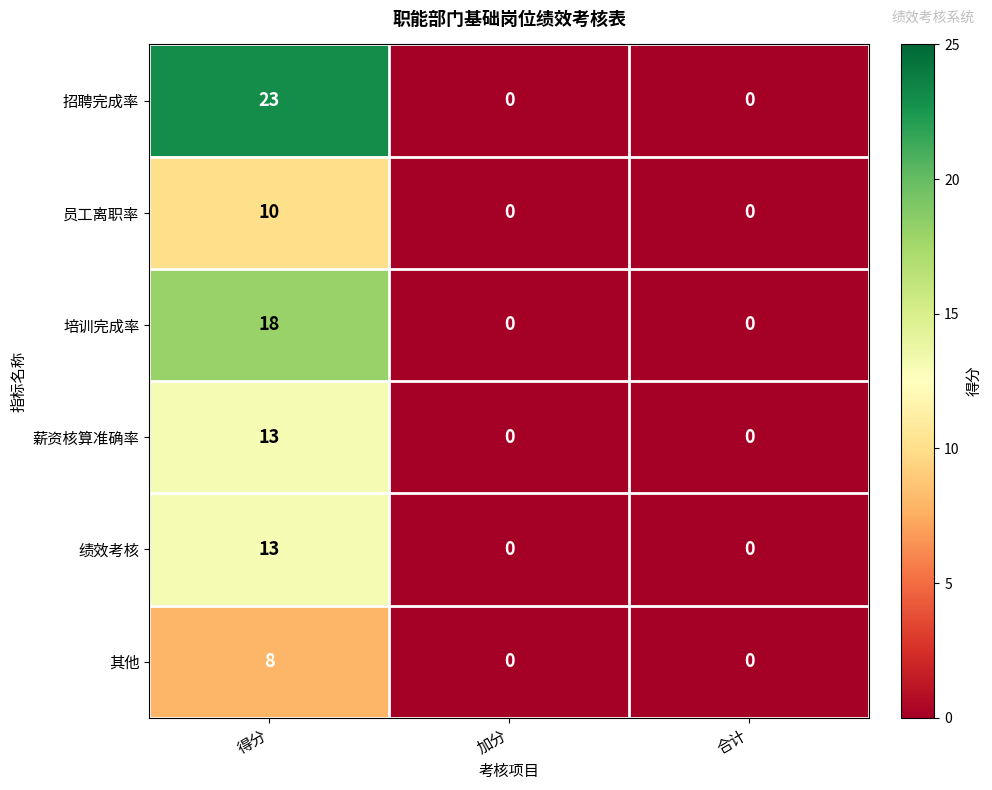

The 员工离职率 series shows -5 at 加分. True or false?

False